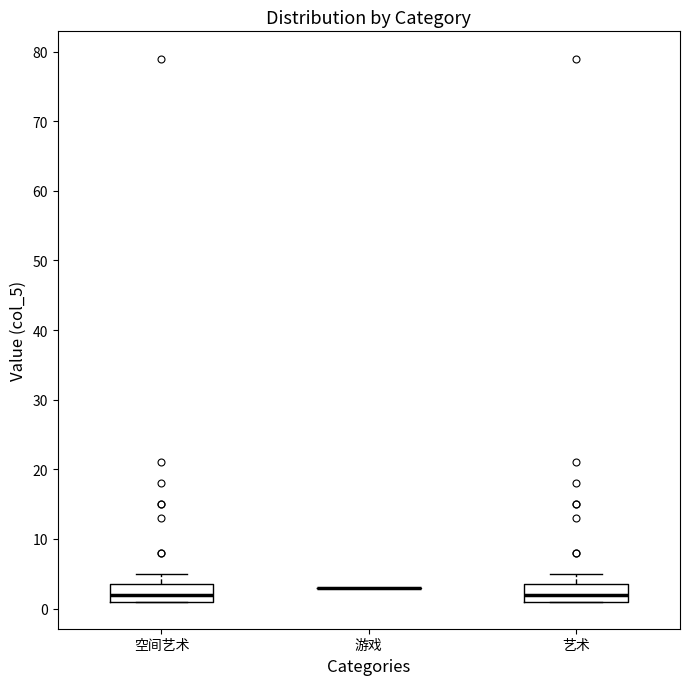

Where does the upper whisker of the box for 空间艺术 end on the y-axis? The values are not printed on the chart, so give them approximately, as read against the axis.

5